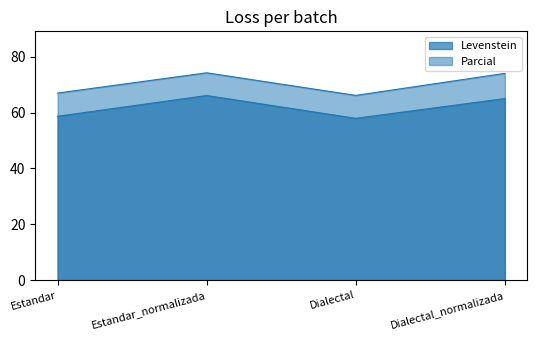

At which label is Parcial closest to 70?

Estandar